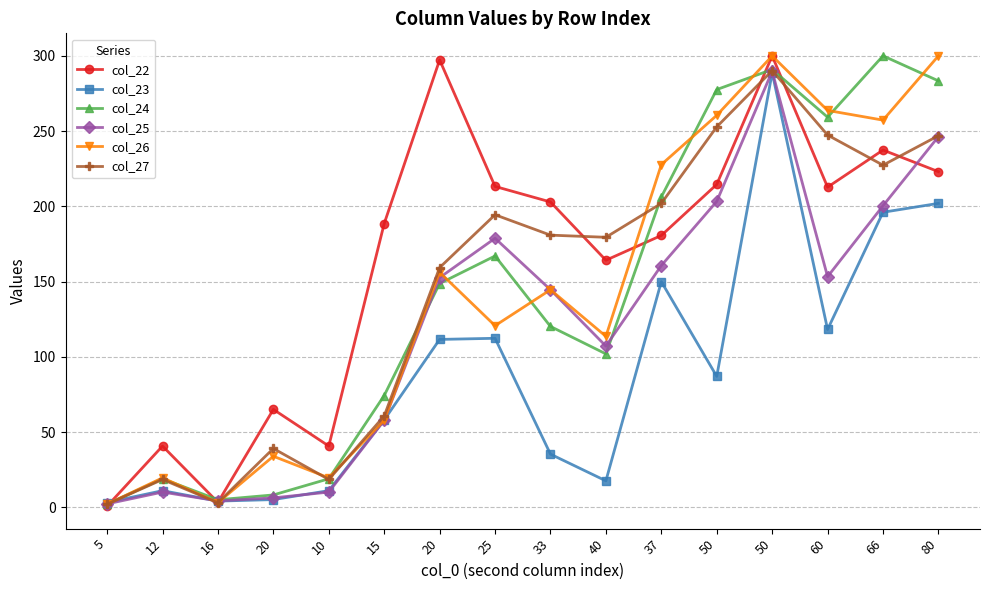

Reading left to right, transcribe all the data shown in this chart.

col_22: 5=0.8	12=40.7	16=3.3	20=65.1	10=40.7	15=188.6	20=297.4	25=213.3	33=202.9	40=164.2	37=180.7	50=214.6	50=300.0	60=212.8	66=237.5	80=223.1
col_23: 5=3.2	12=11.1	16=4.1	20=5.1	10=11.1	15=58.1	20=111.6	25=112.3	33=35.3	40=17.6	37=150.0	50=87.0	50=288.9	60=118.2	66=196.1	80=202.0
col_24: 5=2.1	12=19.0	16=5.0	20=8.2	10=19.0	15=74.3	20=148.7	25=167.1	33=120.2	40=102.0	37=206.3	50=277.7	50=291.0	60=259.3	66=300.1	80=283.4
col_25: 5=2.3	12=10.1	16=4.2	20=6.3	10=10.1	15=57.8	20=152.7	25=178.8	33=144.6	40=107.2	37=160.7	50=203.3	50=289.8	60=153.3	66=200.4	80=246.4
col_26: 5=2.1	12=19.6	16=3.1	20=33.9	10=19.6	15=57.9	20=156.2	25=120.7	33=144.6	40=113.6	37=227.8	50=260.5	50=300.0	60=263.8	66=257.3	80=300.1
col_27: 5=2.1	12=18.5	16=3.0	20=39.1	10=18.5	15=60.7	20=159.3	25=194.4	33=180.9	40=179.5	37=202.0	50=252.9	50=290.2	60=247.4	66=227.4	80=247.0